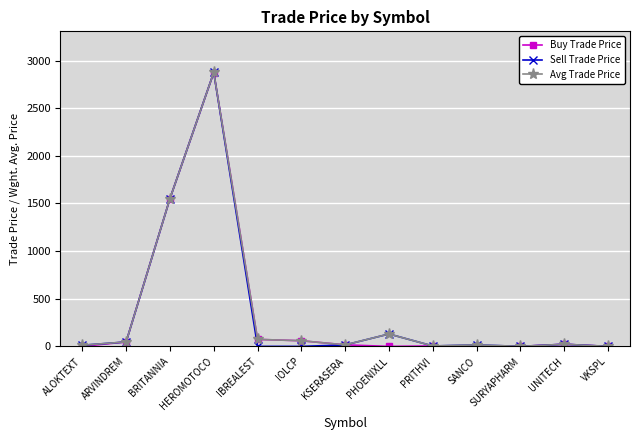

What is the maximum value shown in the chart?

2875.8